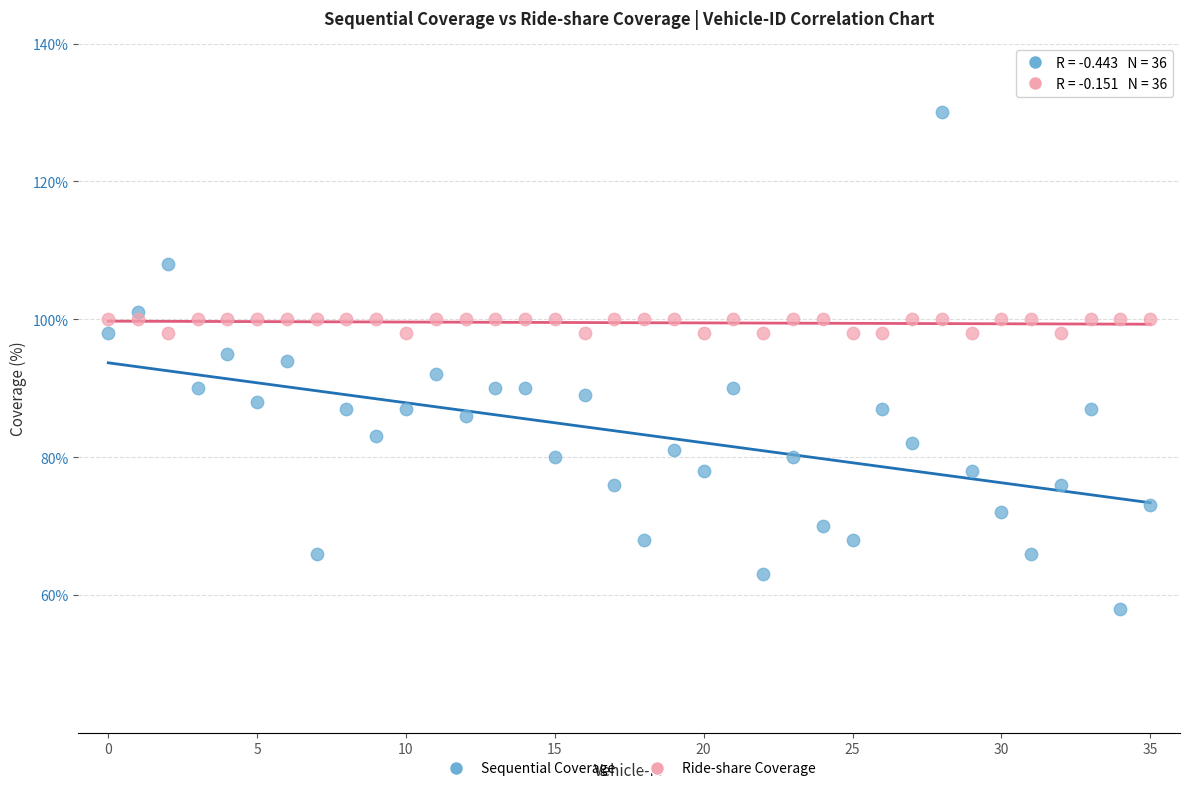

Which series has the widest spread of Y values?

Sequential Coverage